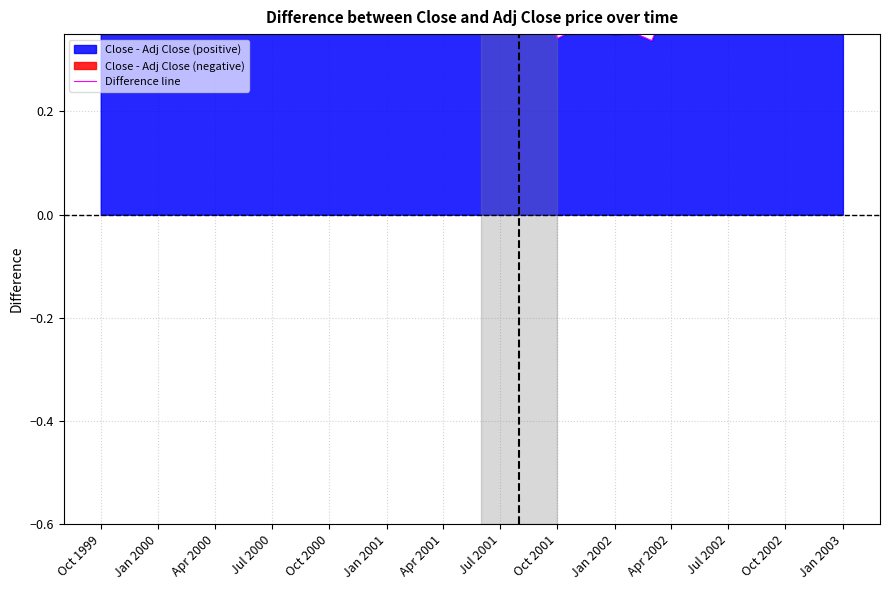

Reading right to left, list all the values displayed in this chart.

0.7	0.6	0.6	0.5	0.5	0.5	0.5	0.6	0.4	0.4	0.3	0.4	0.3	0.4	0.4	0.3	0.4	0.4	0.4	0.5	0.6	0.6	0.5	1.0	0.8	0.5	0.4	0.4	0.4	0.4	0.5	0.5	0.5	0.7	0.7	1.0	0.9	0.7	0.8	0.7